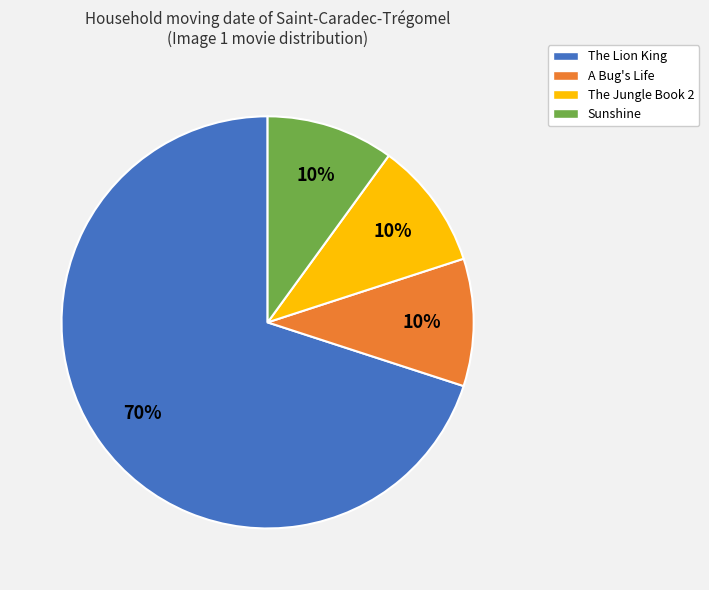

Do The Lion King and A Bug's Life together represent more than half of the pie?

Yes